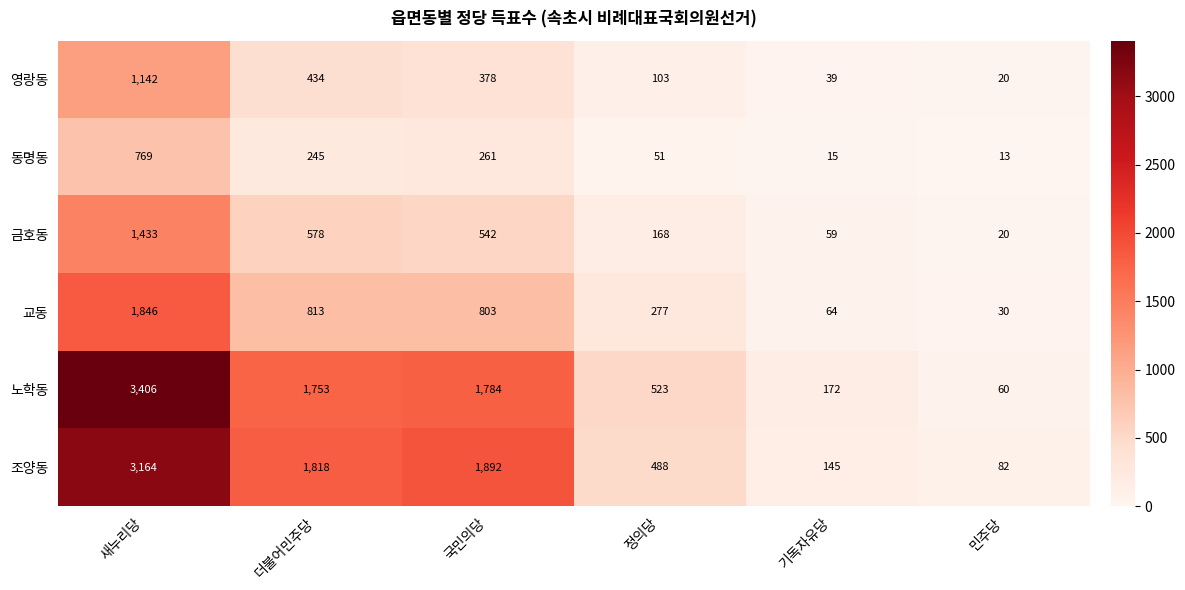

At which label is 노학동 closest to 1733?

더불어민주당